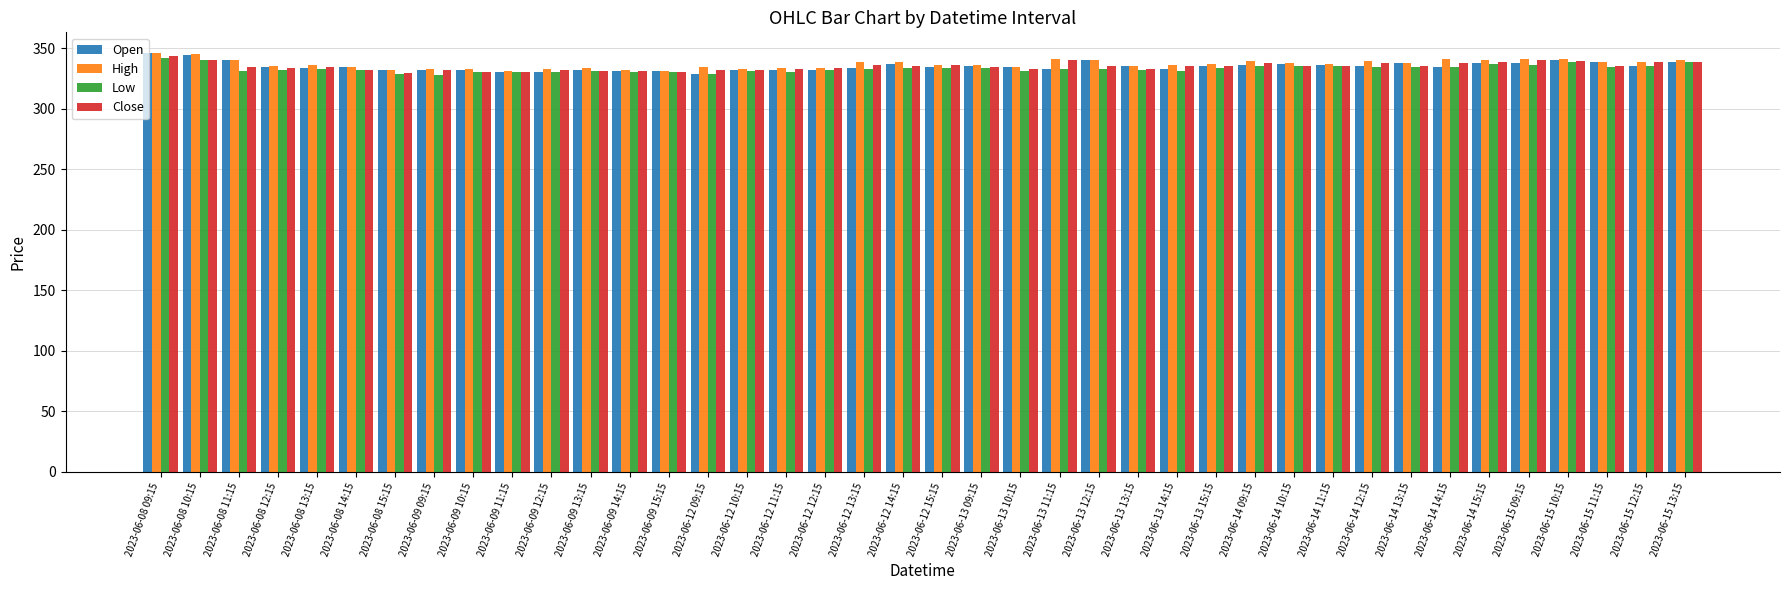

What is the lowest value of the Low series?

327.8